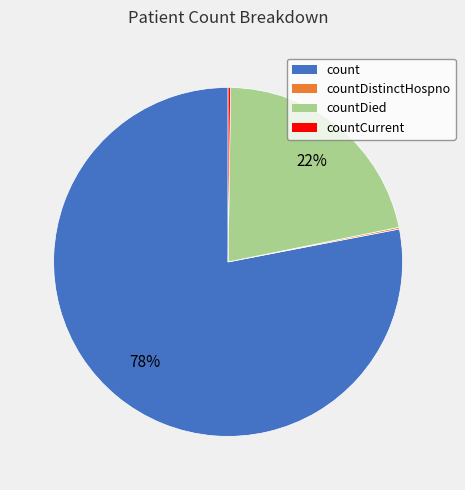

To the nearest percent, what is the average slice percentage?

25%